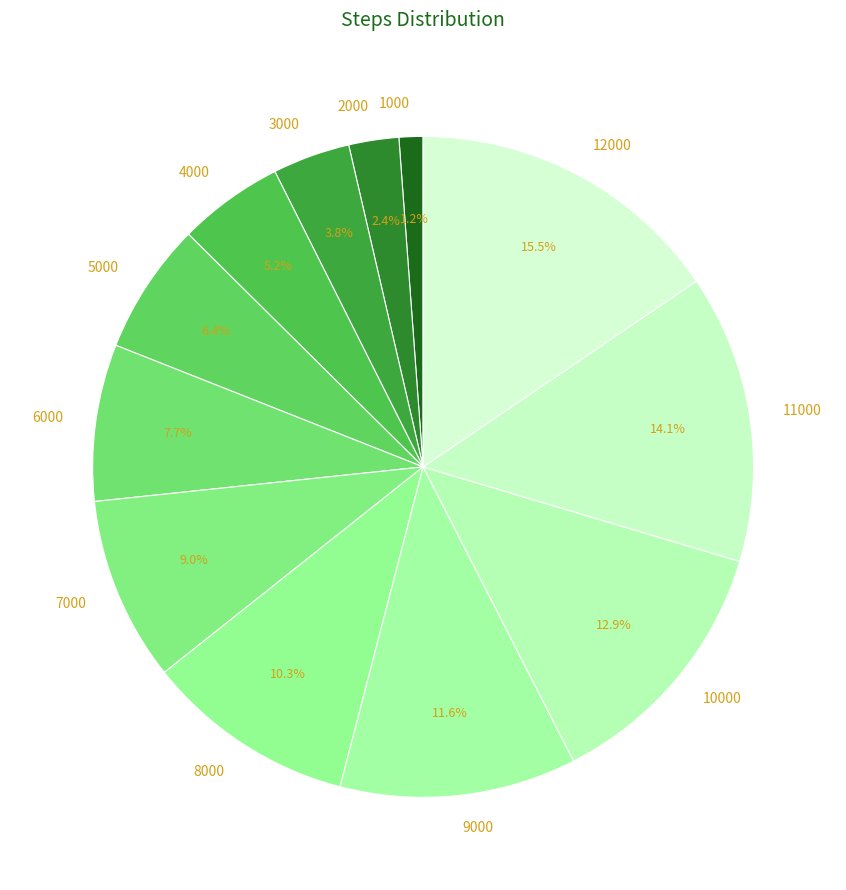

What percentage is the 10000 slice, to the nearest percent?

13%